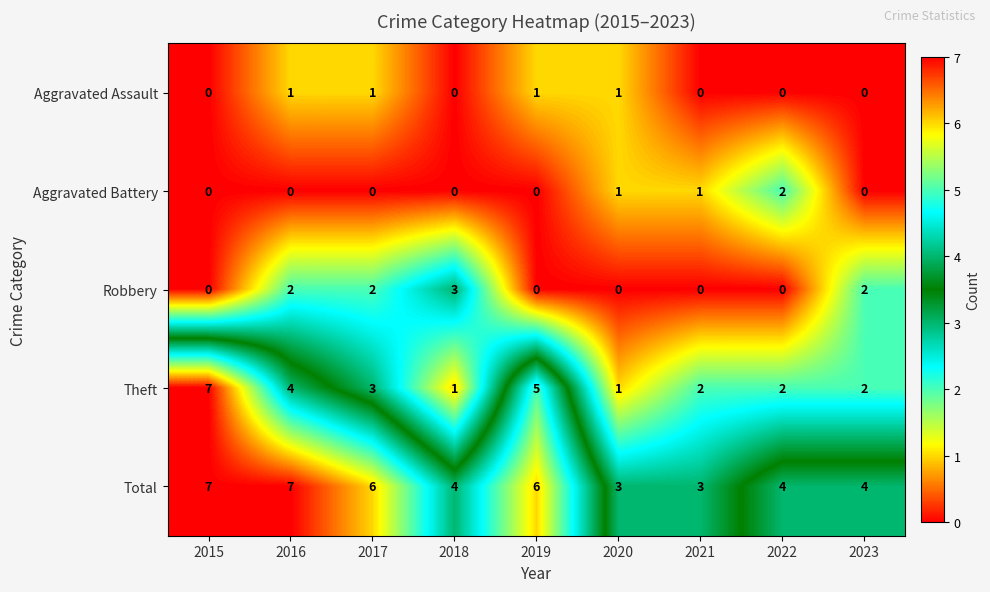

Which series has the largest range (max minus min)?

Theft